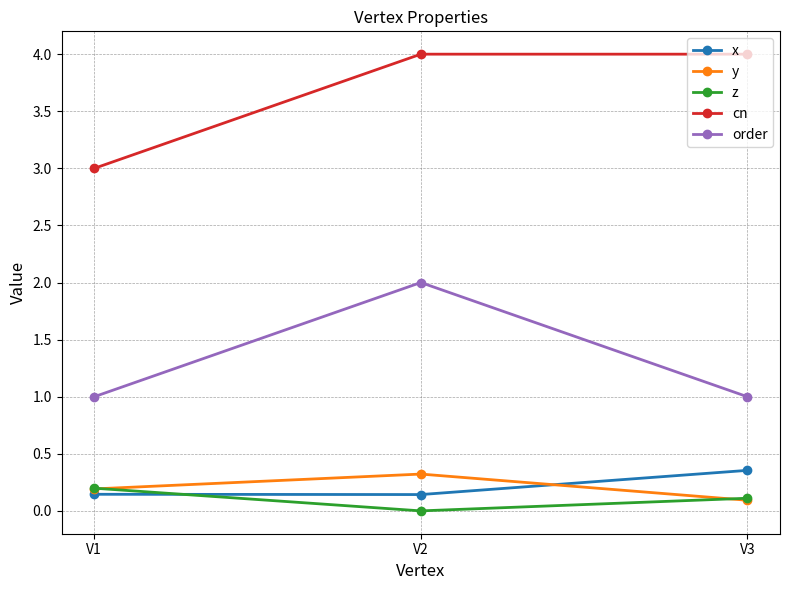

What is the total value across all series at V1?

4.5